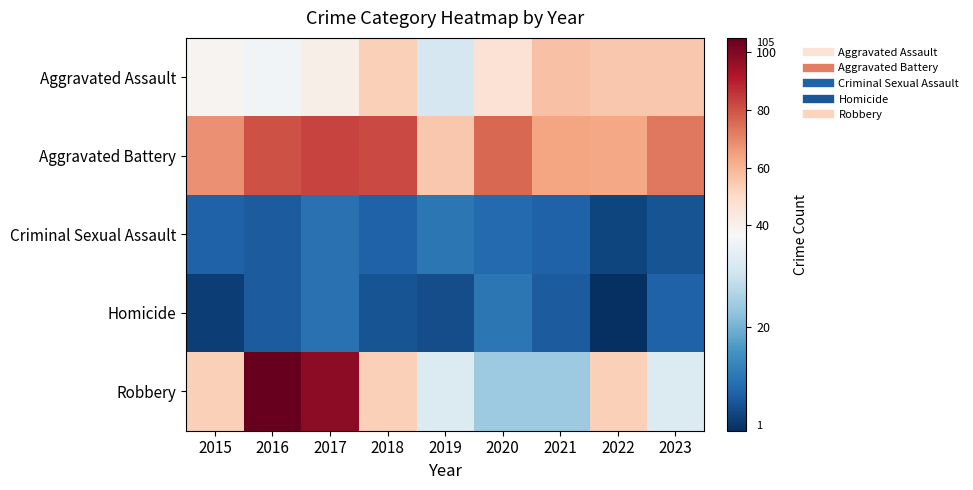

At which category does the chart reach its minimum across all series?

2022